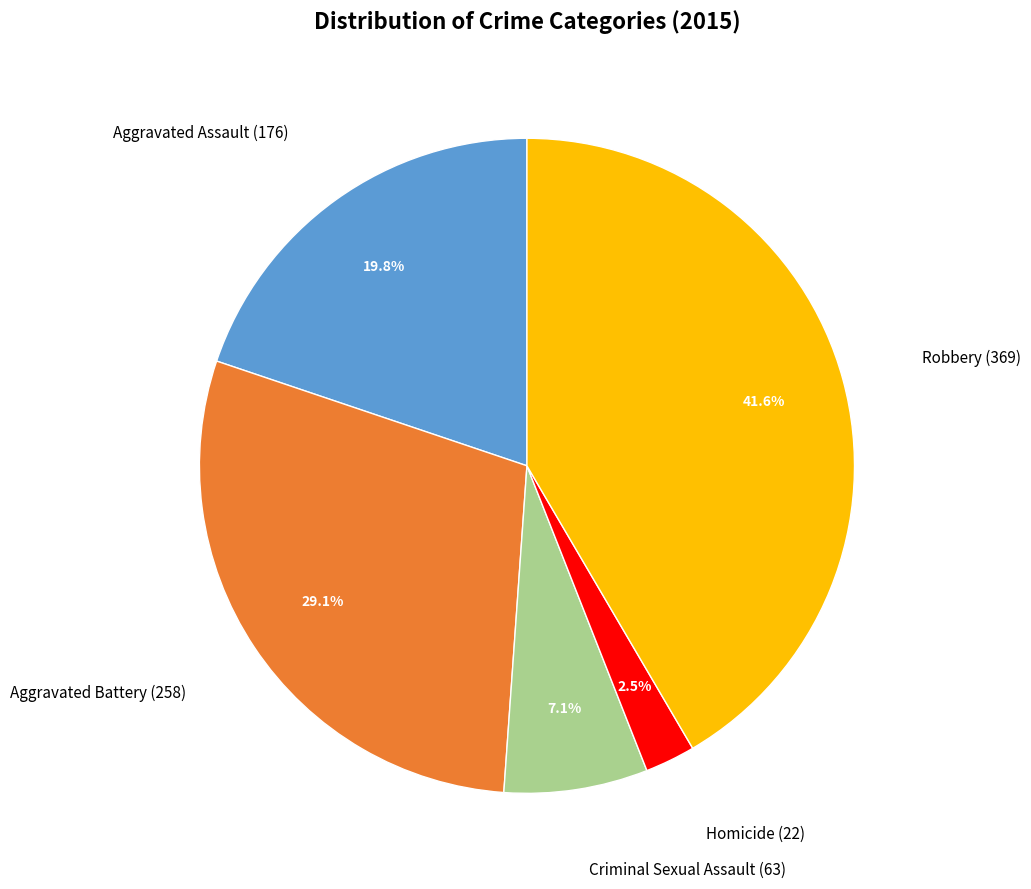

Is there a majority slice in this chart?

No